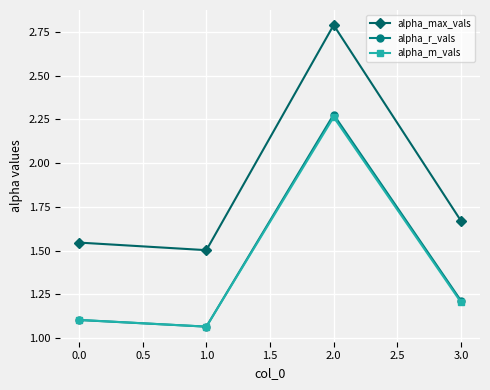

At which label does alpha_m_vals reach its peak?

2.0